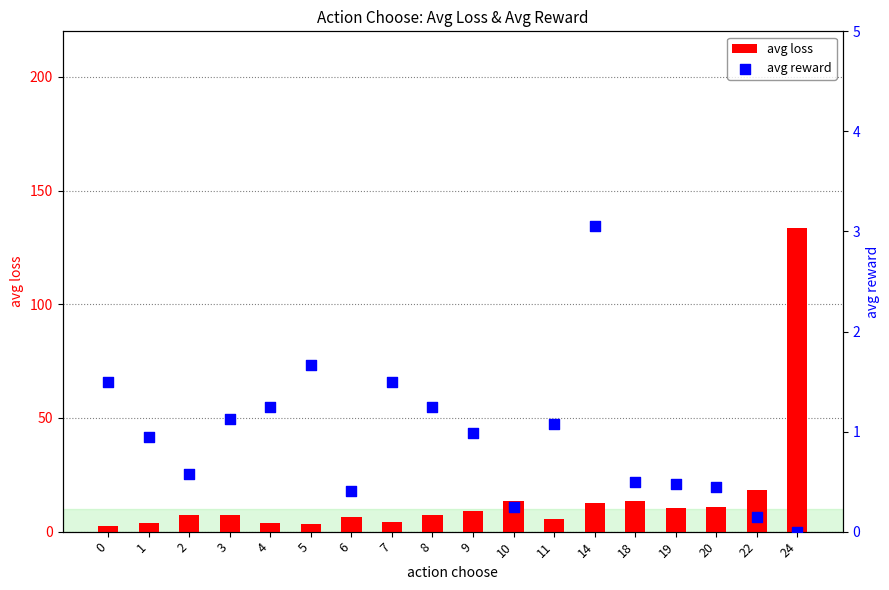

Which series contains the highest Y value?

avg loss